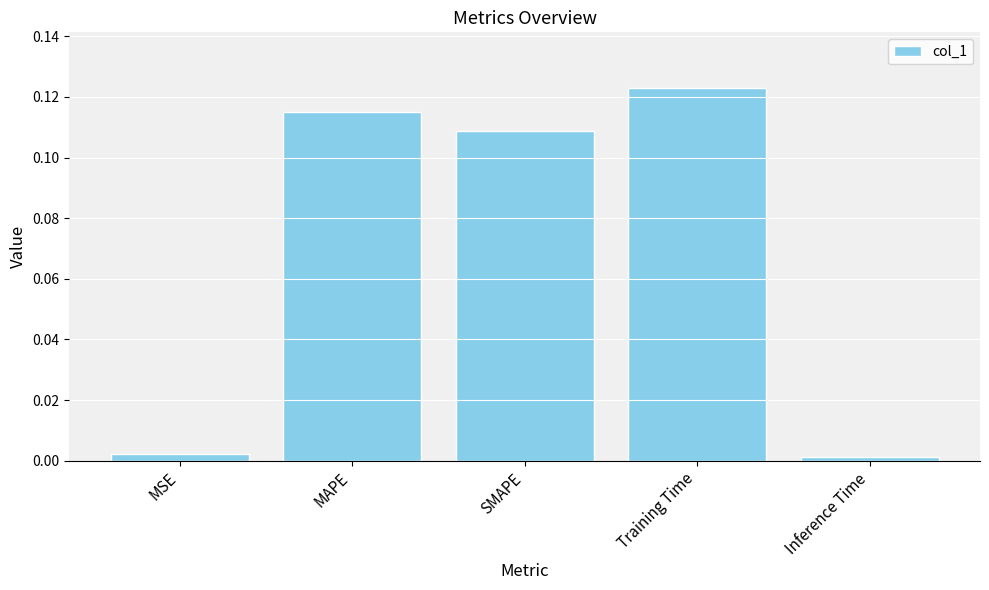

How many bars are there in total?

5